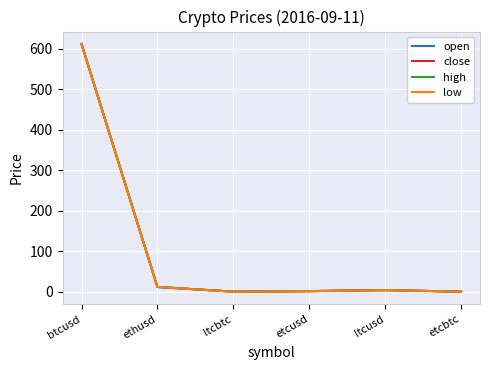

At which label does open reach its peak?

btcusd